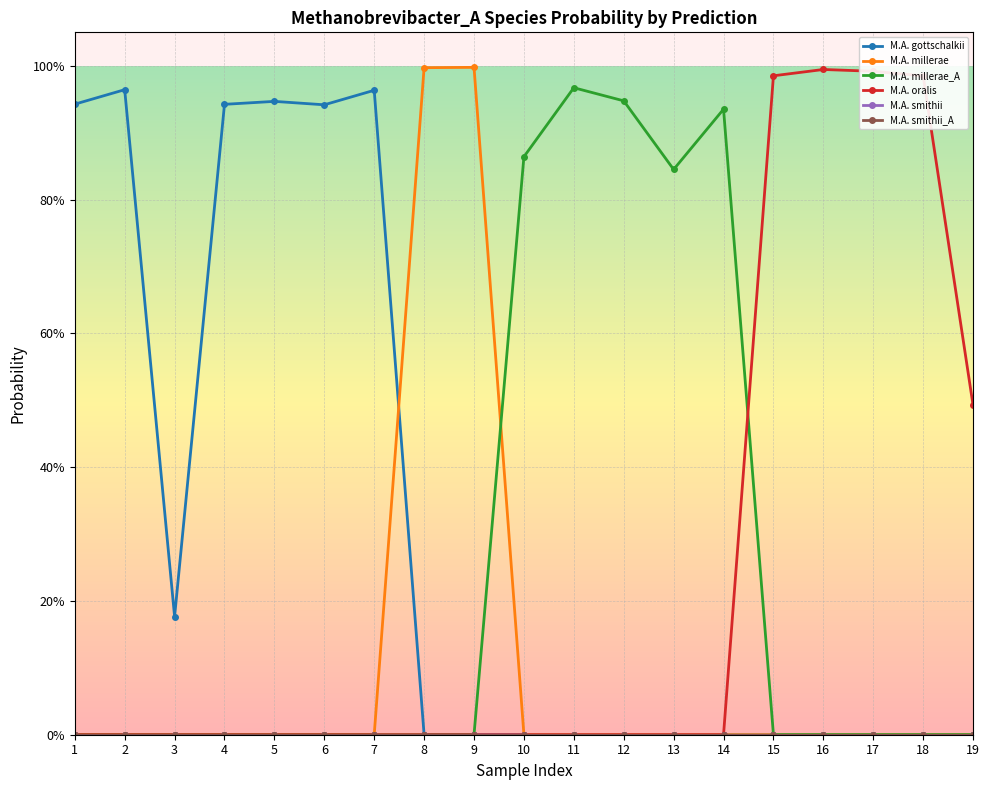

Between 6 and 12, which series saw the biggest shift?

M.A. millerae_A